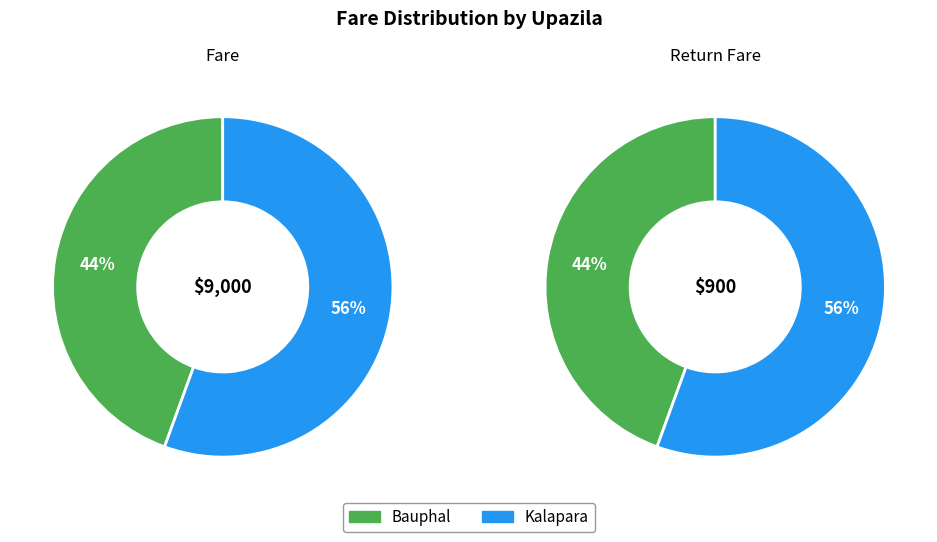

To the nearest percent, what portion does Kalapara represent?

56%